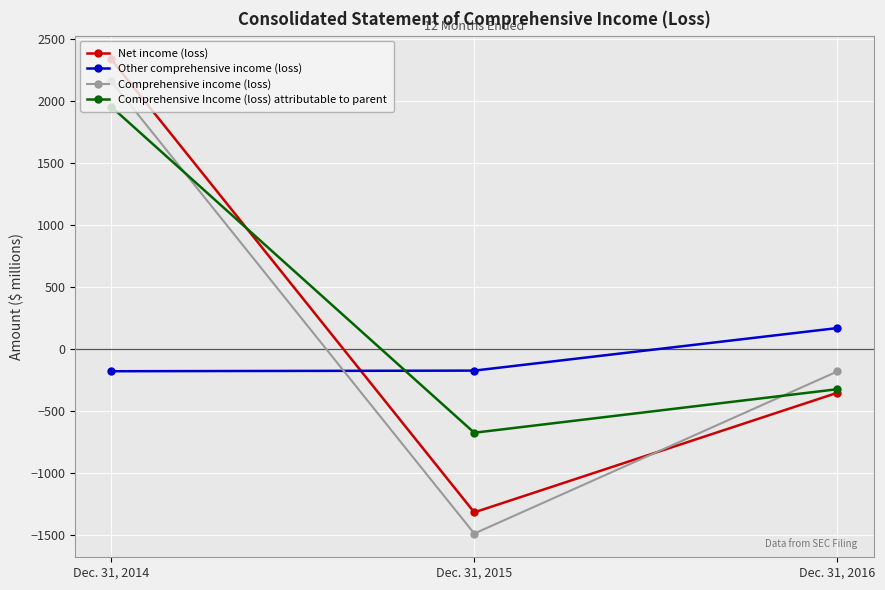

Which category has the lowest value across all series?

Dec. 31, 2015